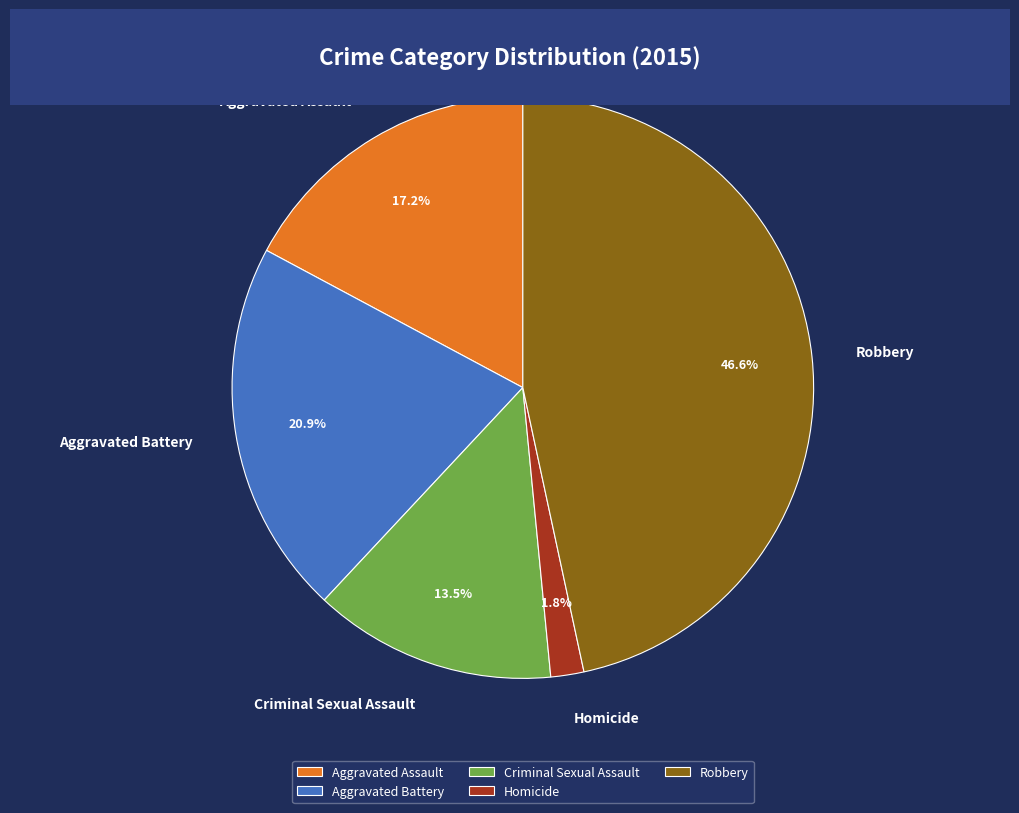

Which category has the biggest portion of the pie?

Robbery